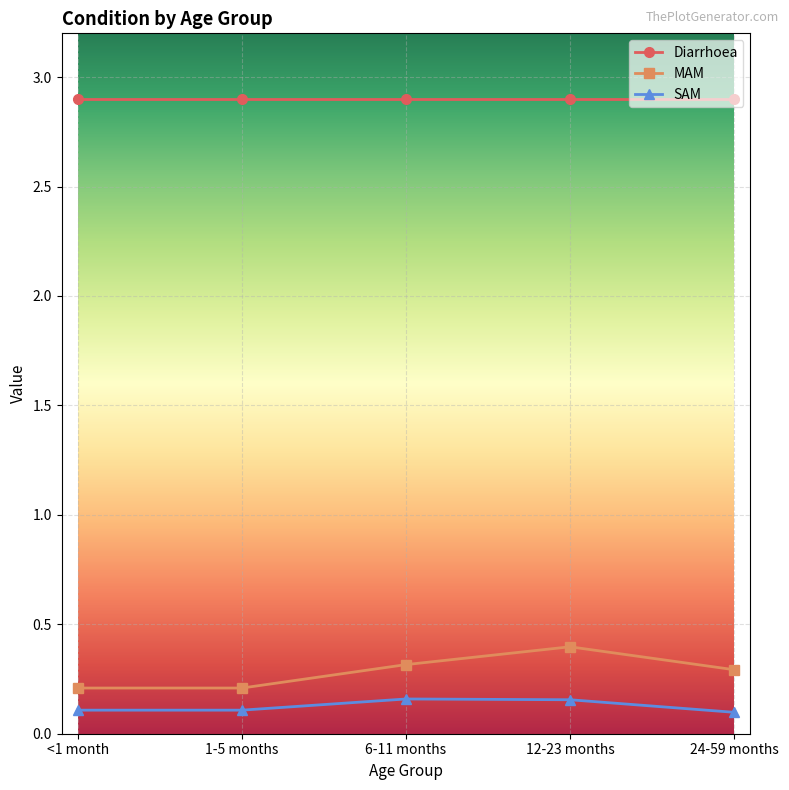

True or false: MAM has more than 2 interior local peaks.

False